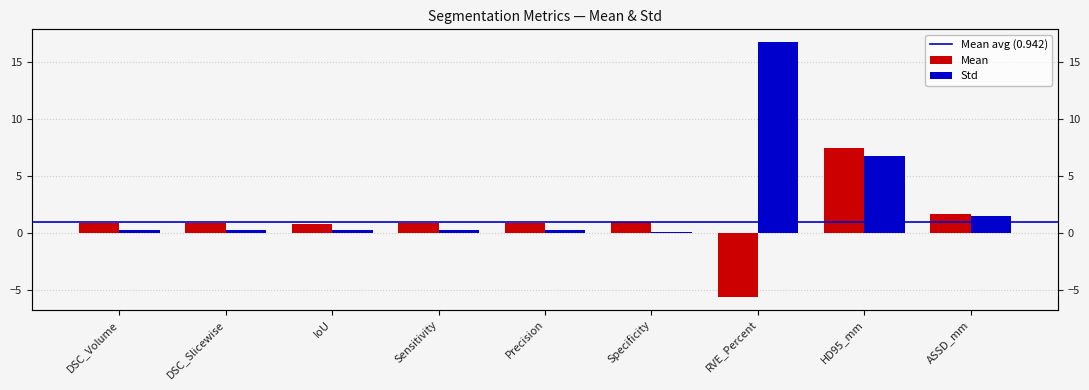

Where is Std nearest to the value 8?

HD95_mm